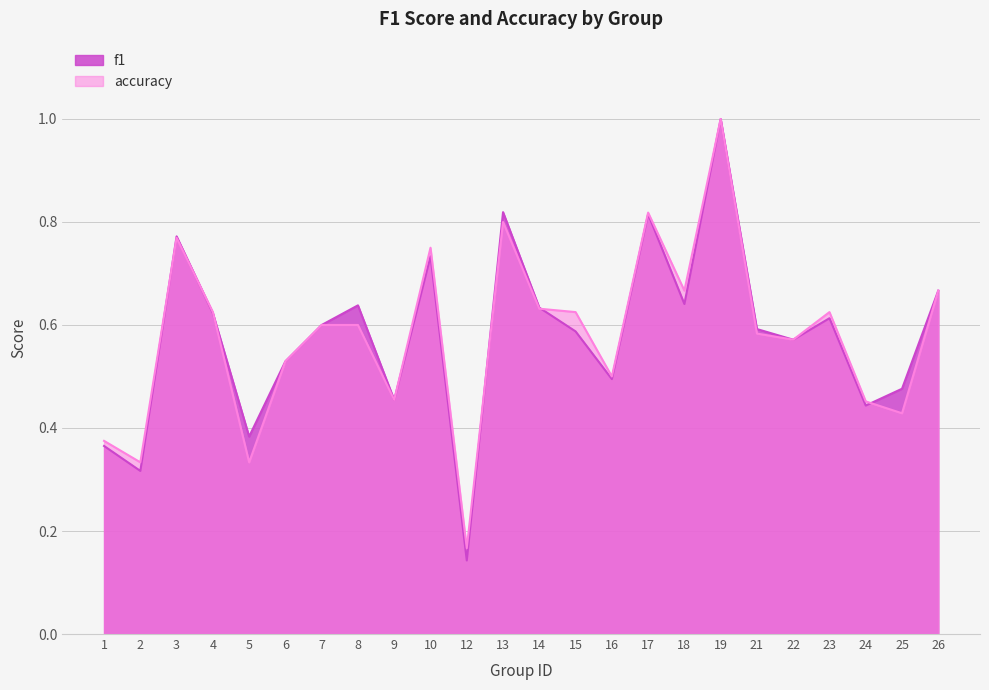

What are all the series names shown in the legend?

f1, accuracy